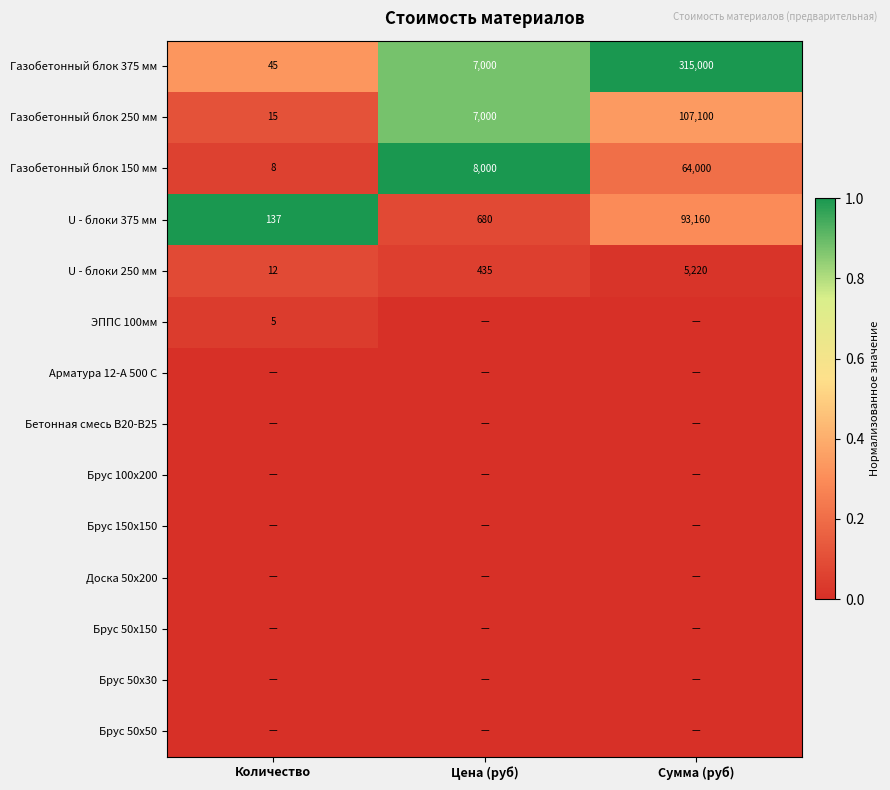

Where is Газобетонный блок 150 мм nearest to the value 32004?

Цена (руб)